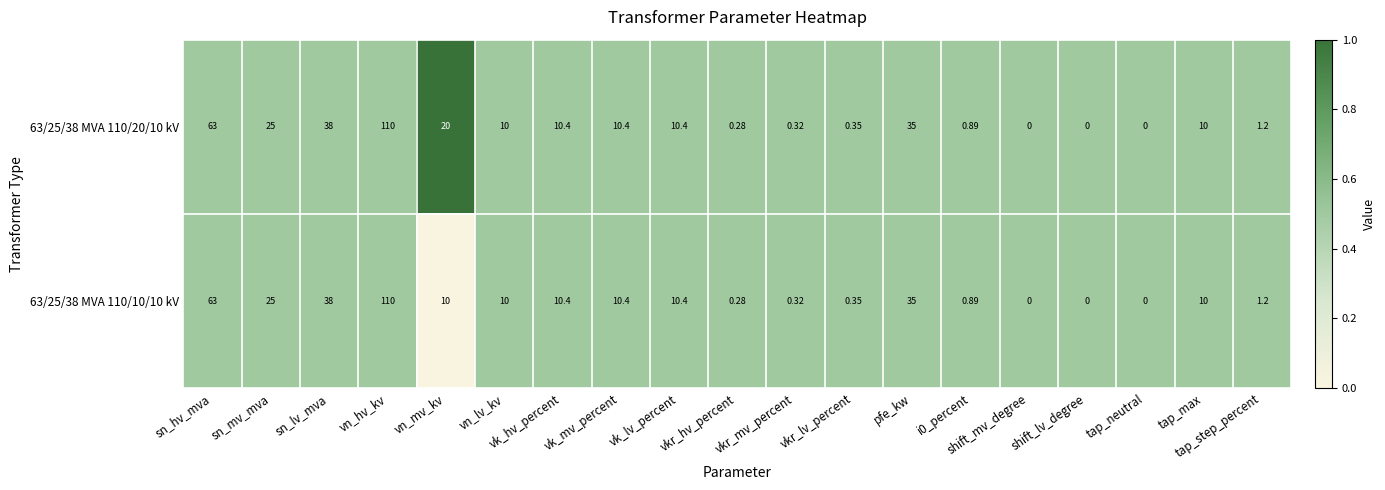

Is the value of 63/25/38 MVA 110/20/10 kV at vk_lv_percent greater than the value of 63/25/38 MVA 110/10/10 kV at shift_mv_degree?

Yes